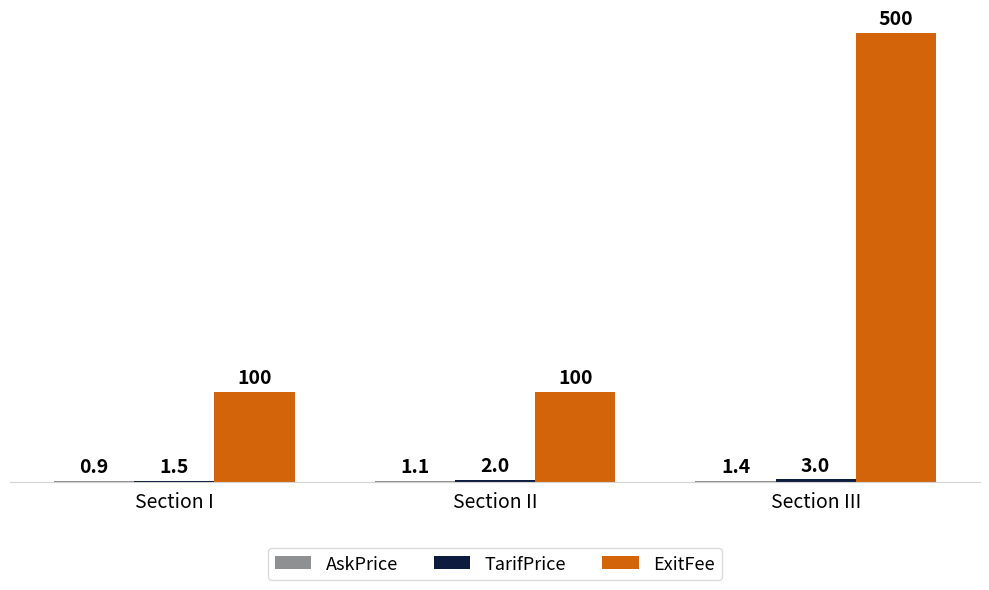

At which category does the chart reach its peak across all series?

Section III